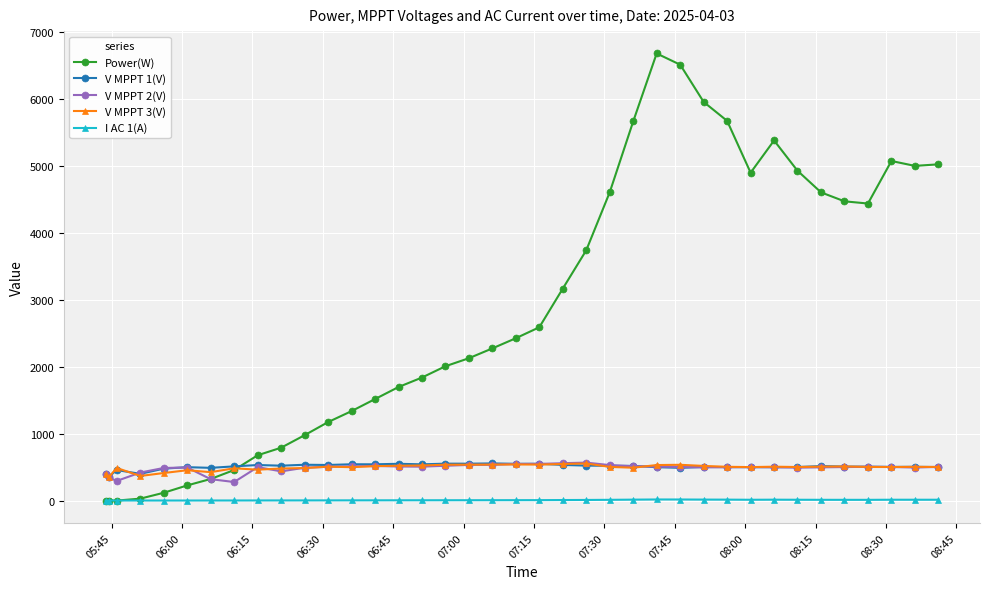

What is the value of the I AC 1(A) point at the 11th from the left?

2.6